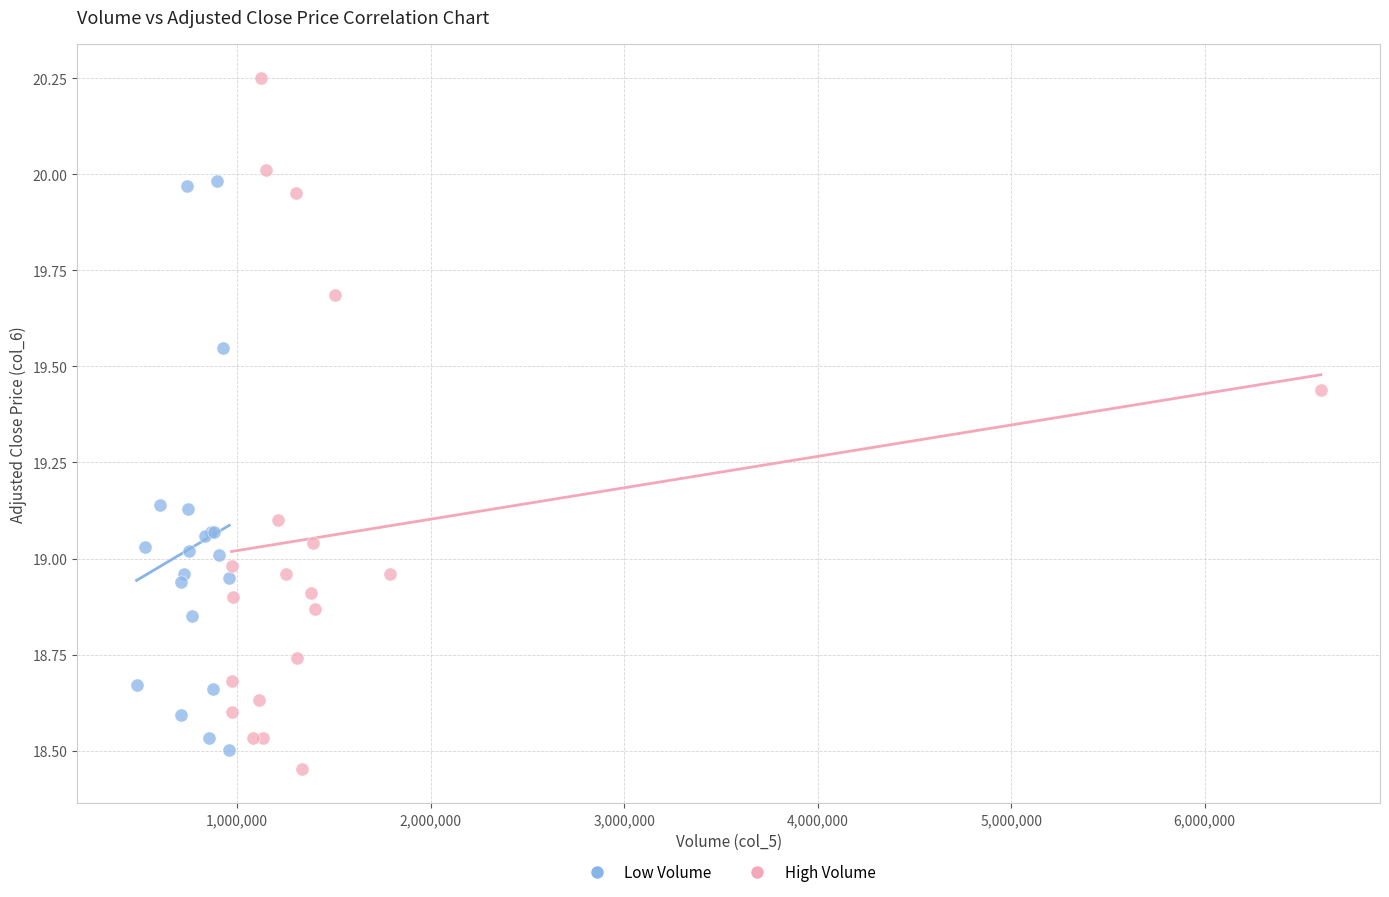

Which series reaches the minimum Y coordinate?

High Volume